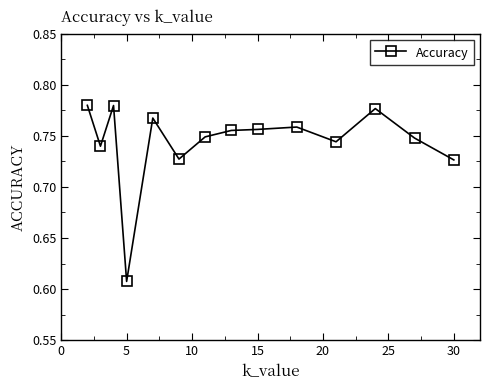

How many values are between 0 and 1?

14